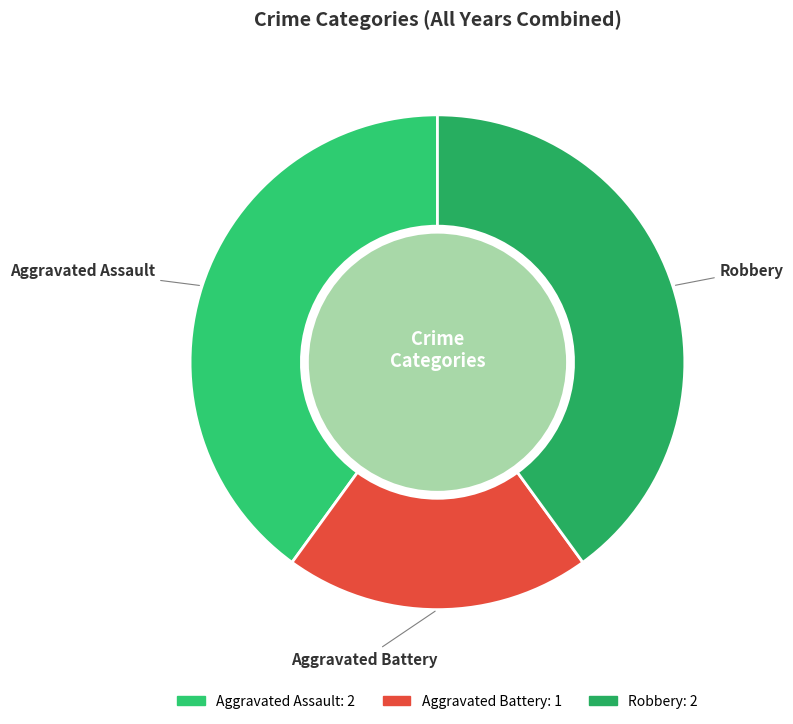

The Aggravated Assault slice represents 29% of the pie. True or false?

False